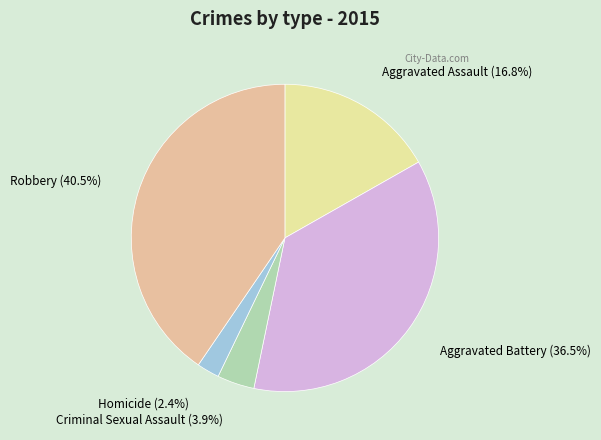

How many segments does this pie chart have?

5